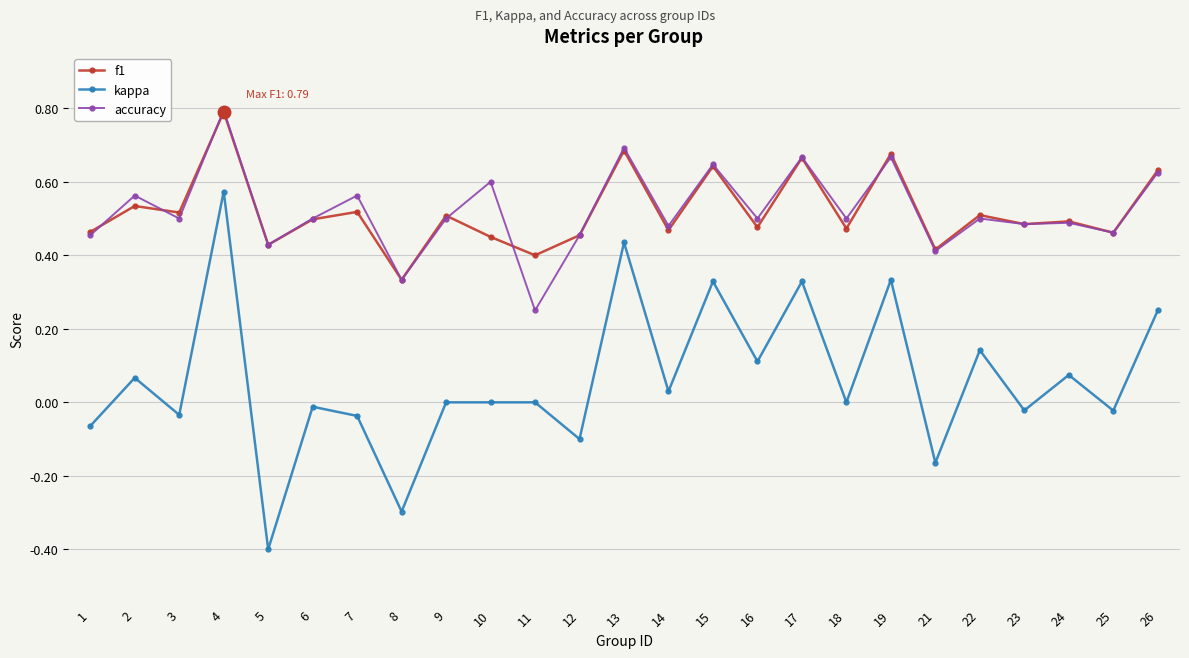

At which category does accuracy reach its first local peak?

2